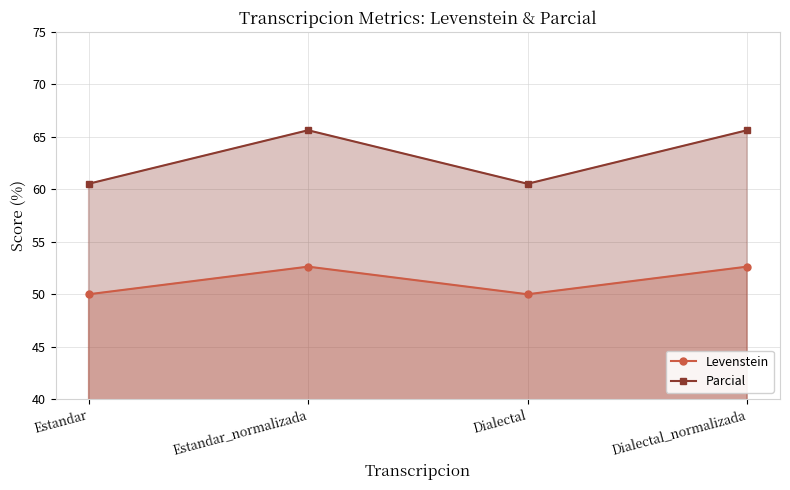

Reading right to left, transcribe all the data shown in this chart.

Levenstein: Dialectal_normalizada=52.6	Dialectal=50.0	Estandar_normalizada=52.6	Estandar=50.0
Parcial: Dialectal_normalizada=65.6	Dialectal=60.5	Estandar_normalizada=65.6	Estandar=60.5